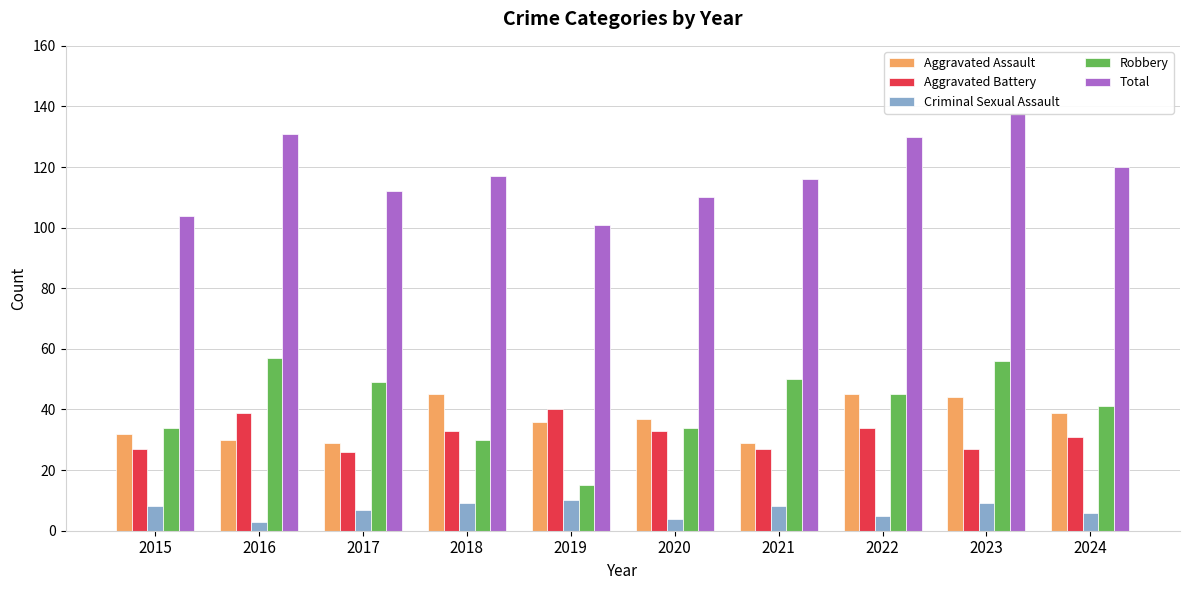

What is the value of the Aggravated Battery bar at the 6th from the left?

33